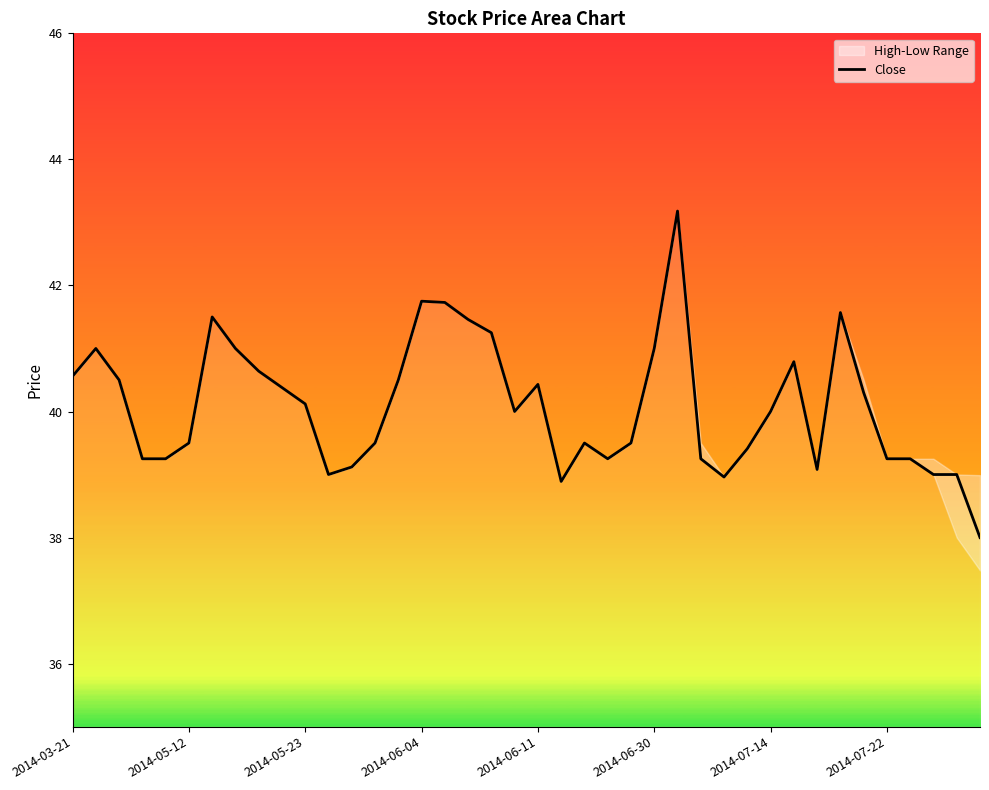

What is the maximum value for Close?

43.2